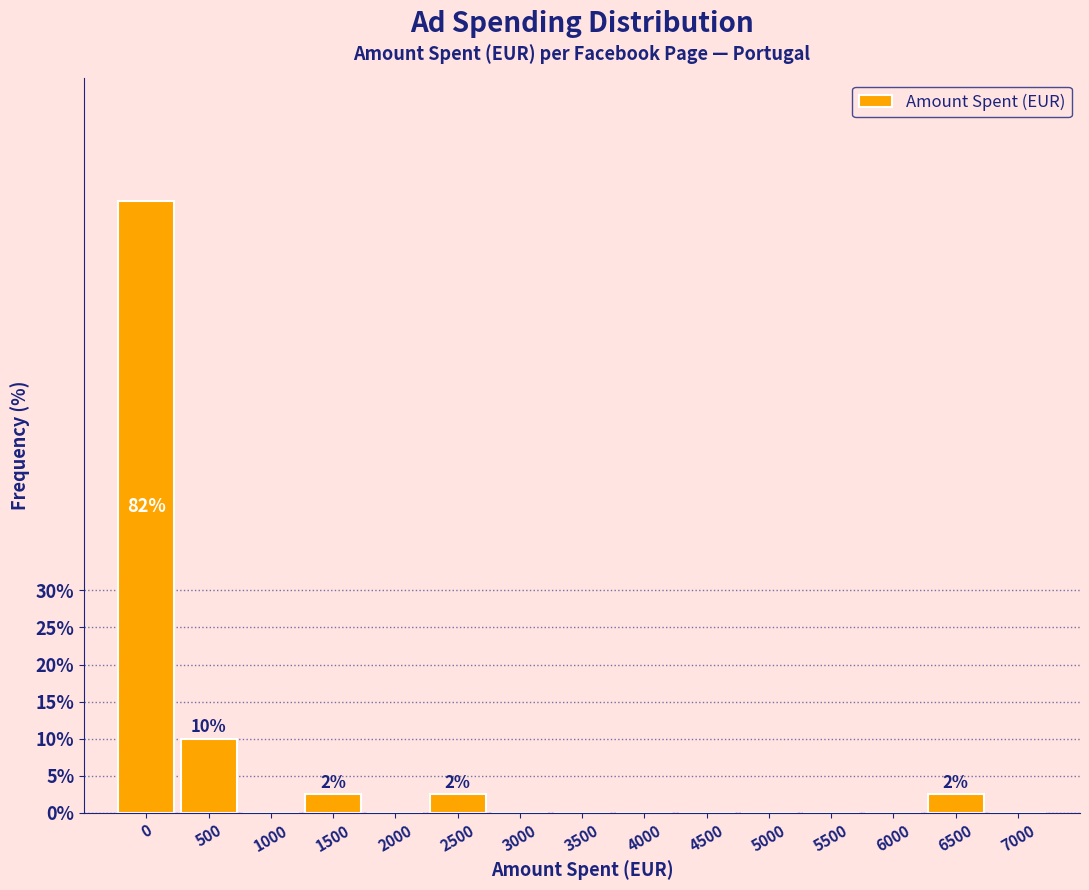

Reading right to left, extract all data points from this chart.

7000=0.0	6500=2.5	6000=0.0	5500=0.0	5000=0.0	4500=0.0	4000=0.0	3500=0.0	3000=0.0	2500=2.5	2000=0.0	1500=2.5	1000=0.0	500=10.0	0=82.5